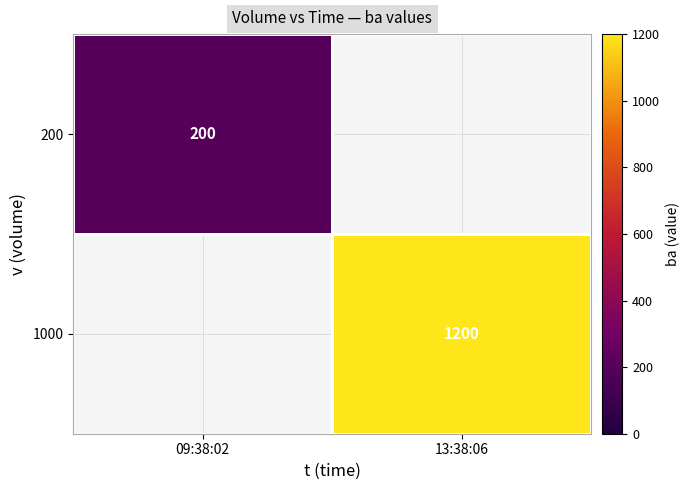

The 200 series shows 200 at 09:38:02. True or false?

True